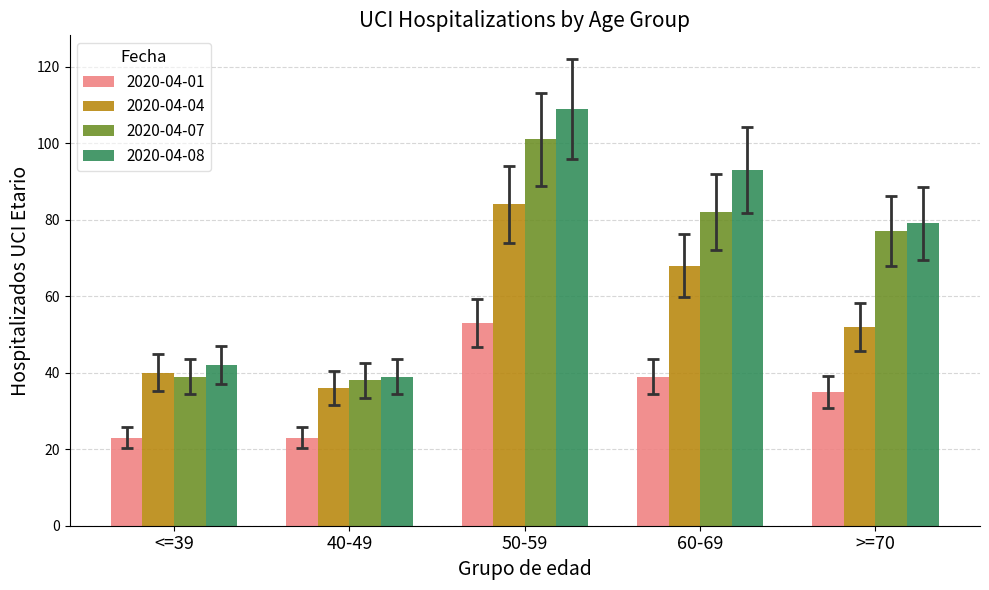

How many bars are there in each group?

4